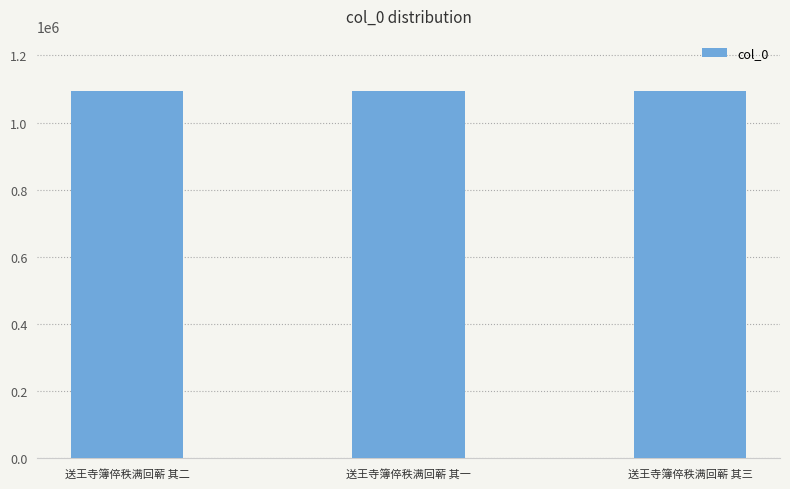

What is the smallest value displayed?

1094045